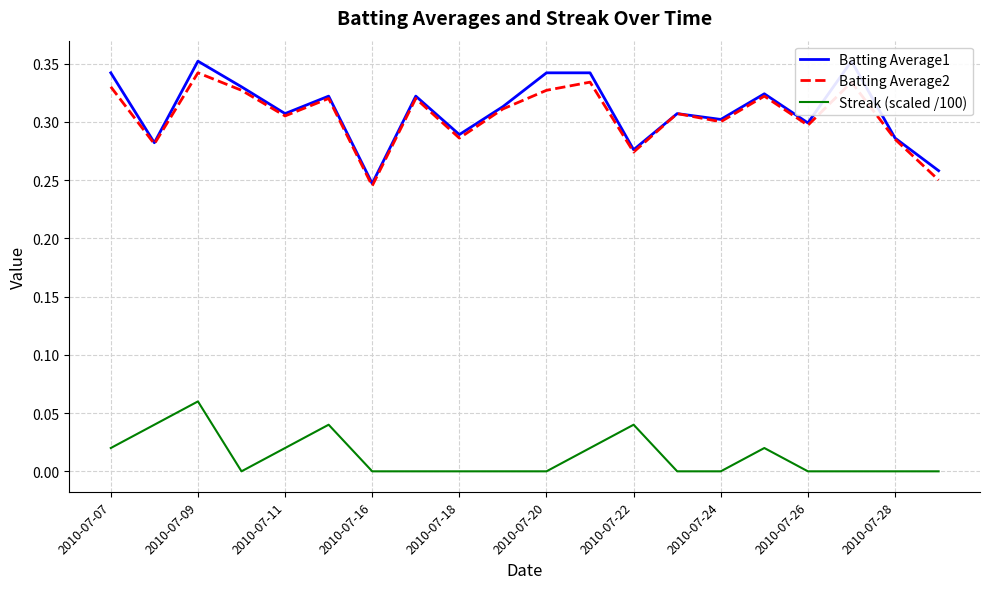

True or false: Batting Average2 has more than 2 points higher than both neighbors.

True